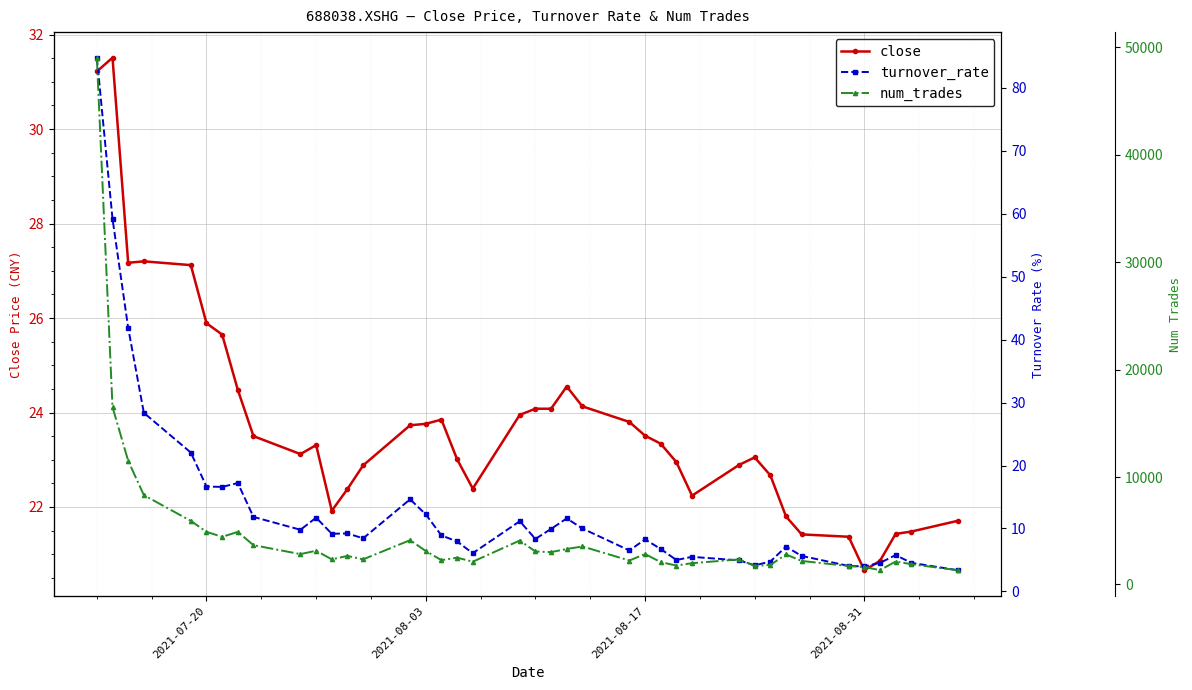

At how many categories does at least one series exceed 3224?

13